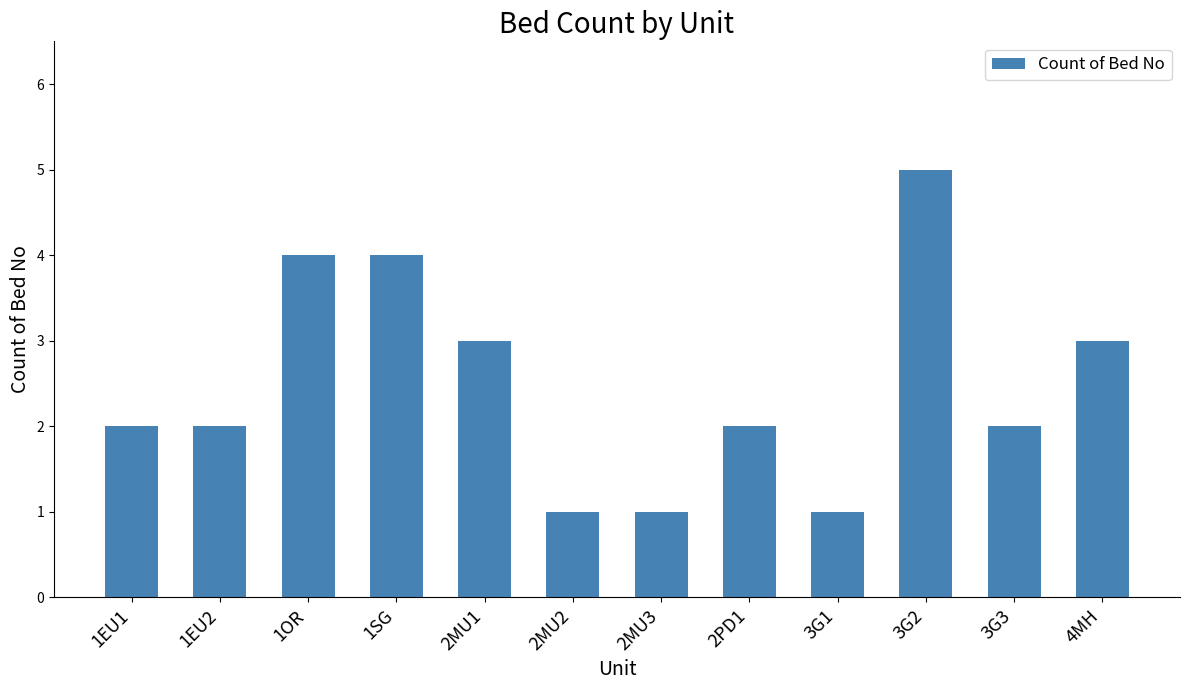

Are the bars horizontal?

No